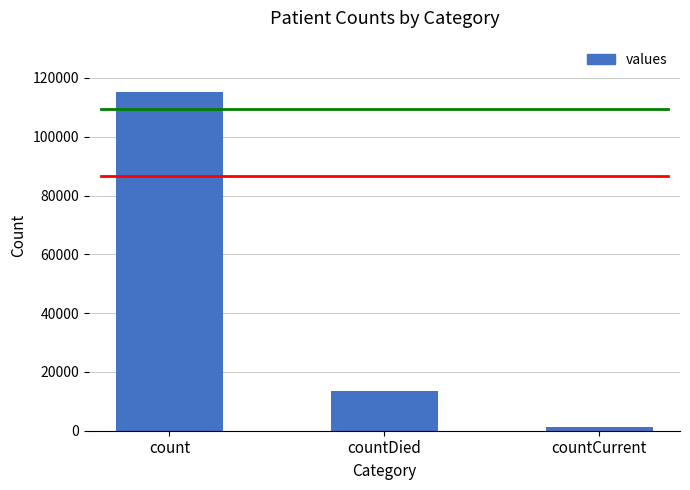

How many values are below 13343?

1